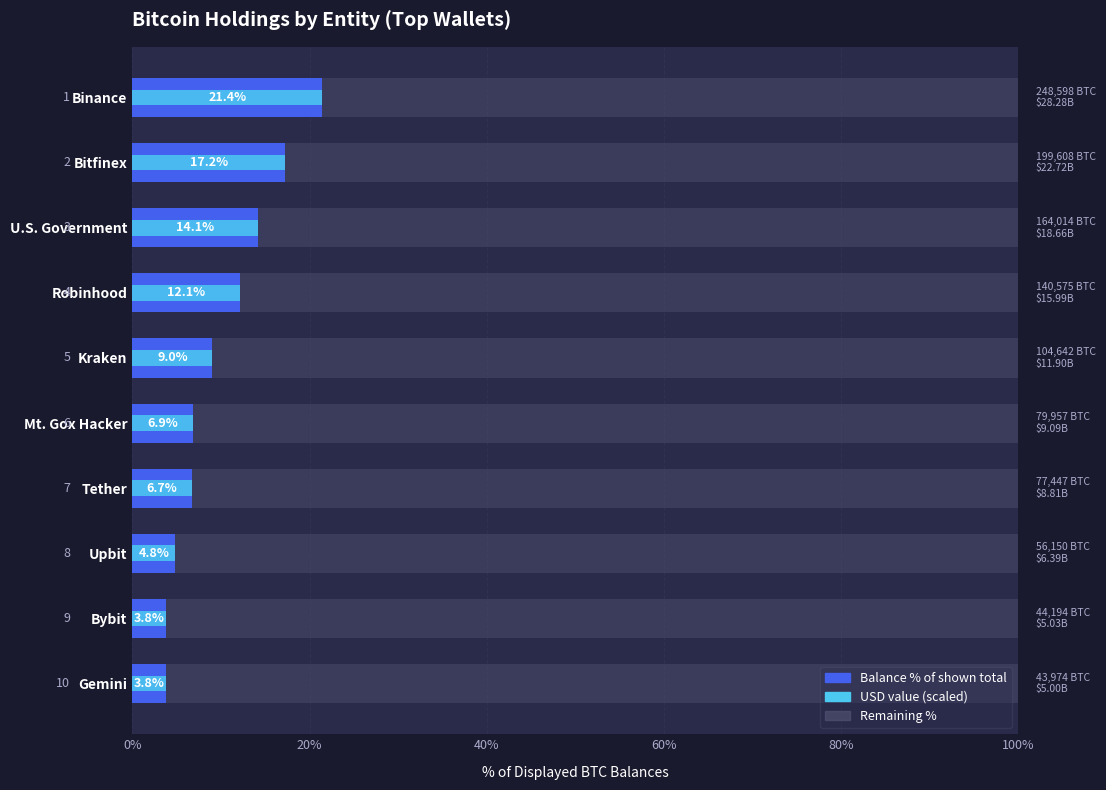

True or false: Balance % of shown total has a value of 3.8 at Bybit.

True